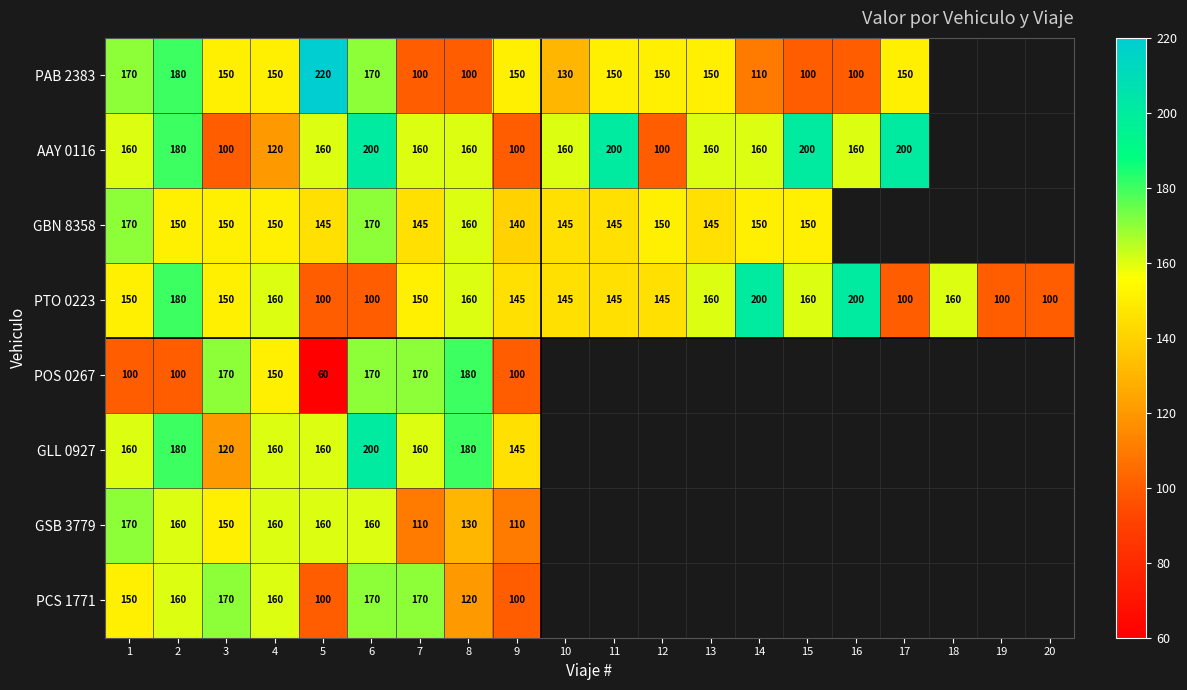

At which category is the sum across all series the highest?

6